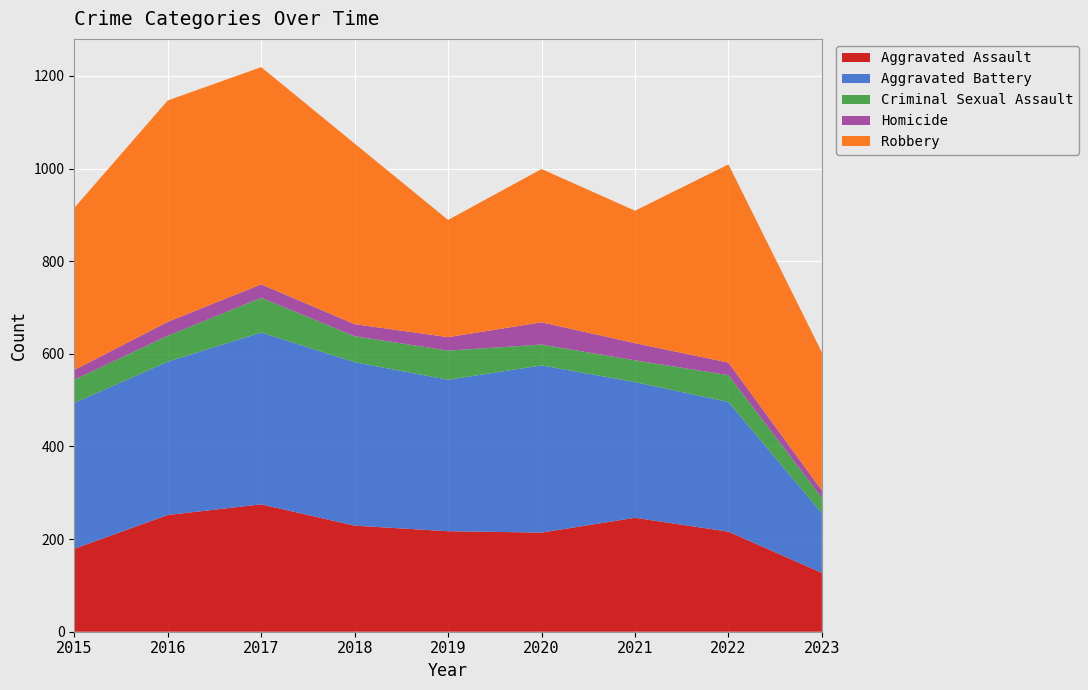

Reading left to right, list all the values displayed in this chart.

Aggravated Assault: 2015=179	2016=252	2017=275	2018=229	2019=217	2020=214	2021=246	2022=216	2023=127
Aggravated Battery: 2015=315	2016=331	2017=371	2018=353	2019=327	2020=361	2021=293	2022=280	2023=129
Criminal Sexual Assault: 2015=50	2016=56	2017=75	2018=56	2019=63	2020=45	2021=47	2022=58	2023=33
Homicide: 2015=21	2016=30	2017=29	2018=26	2019=29	2020=48	2021=37	2022=27	2023=16
Robbery: 2015=350	2016=478	2017=469	2018=390	2019=253	2020=331	2021=286	2022=428	2023=298